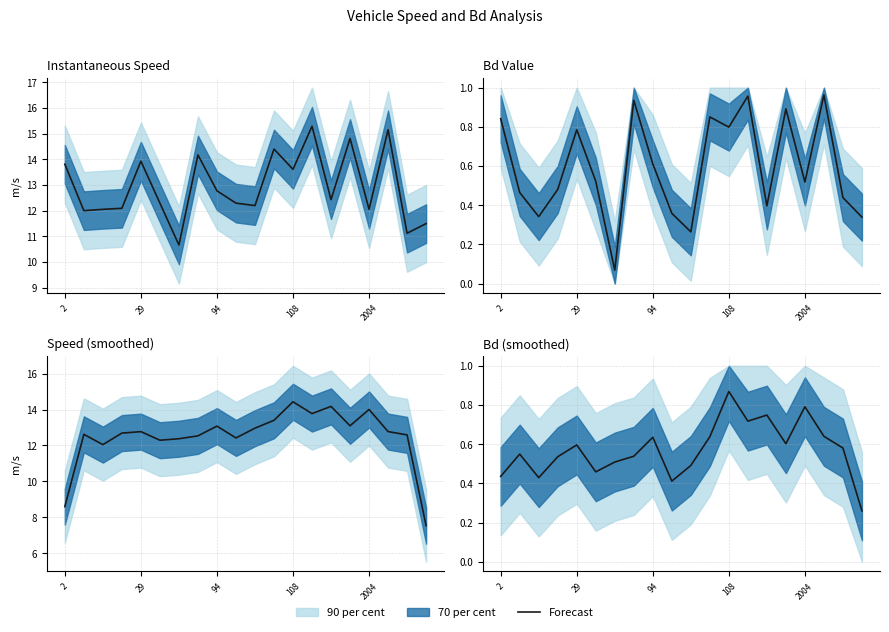

How many lines are shown in the chart?

1